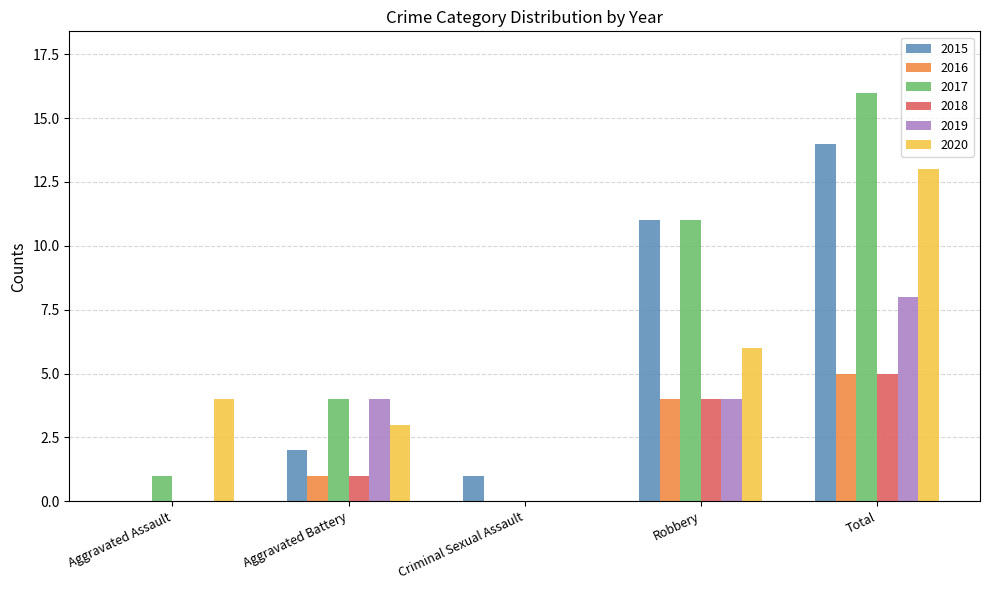

Which label corresponds to the largest value in the chart?

Total